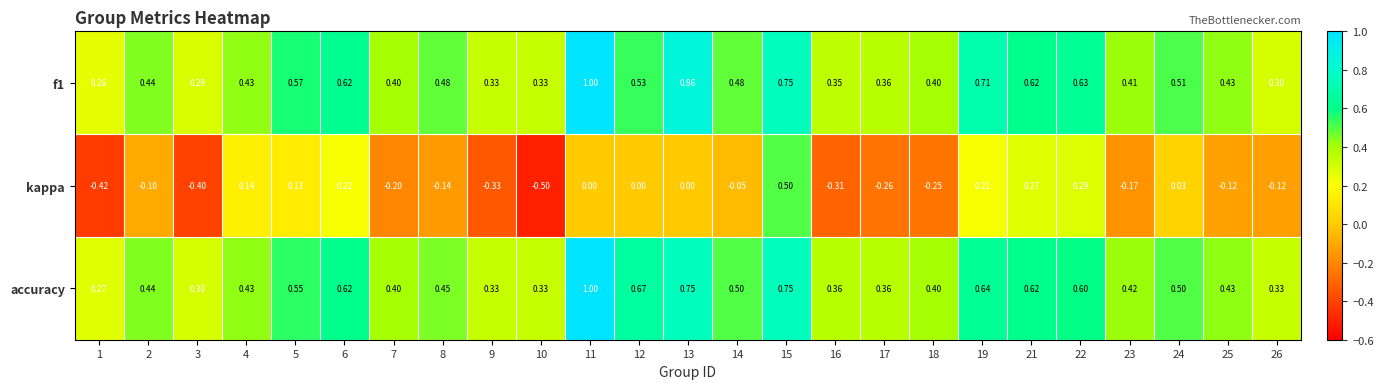

Is the value of accuracy at 17 greater than the value of kappa at 13?

Yes